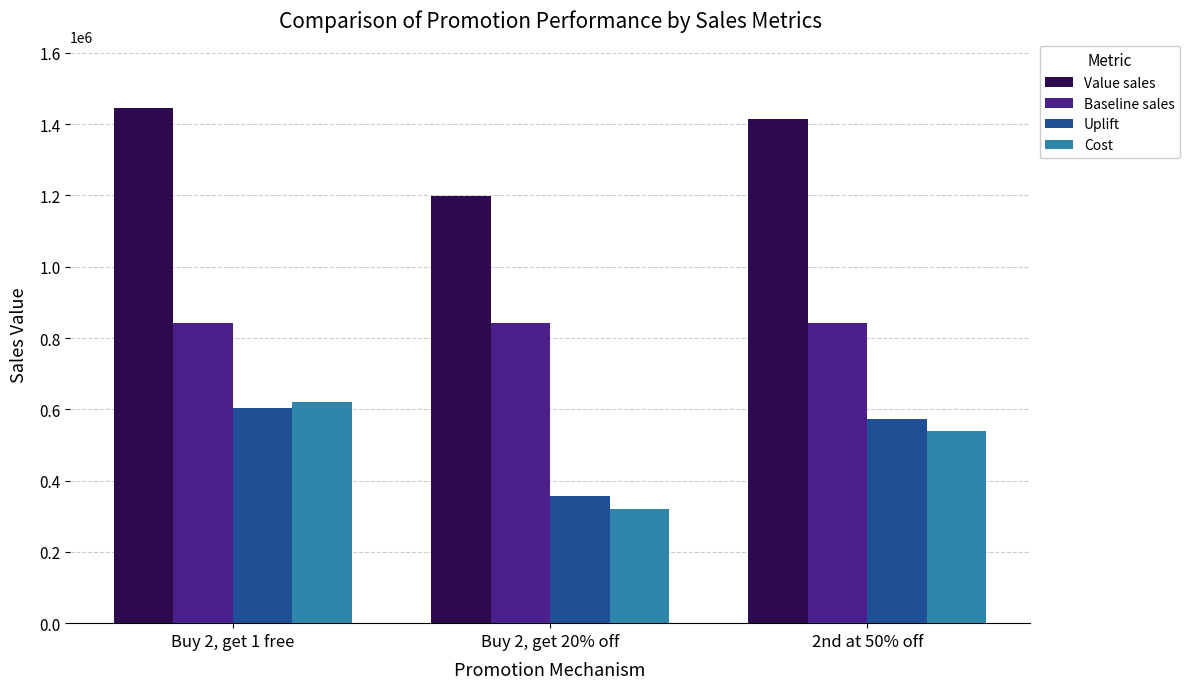

Is the value of Baseline sales at Buy 2, get 20% off greater than the value of Value sales at Buy 2, get 20% off?

No